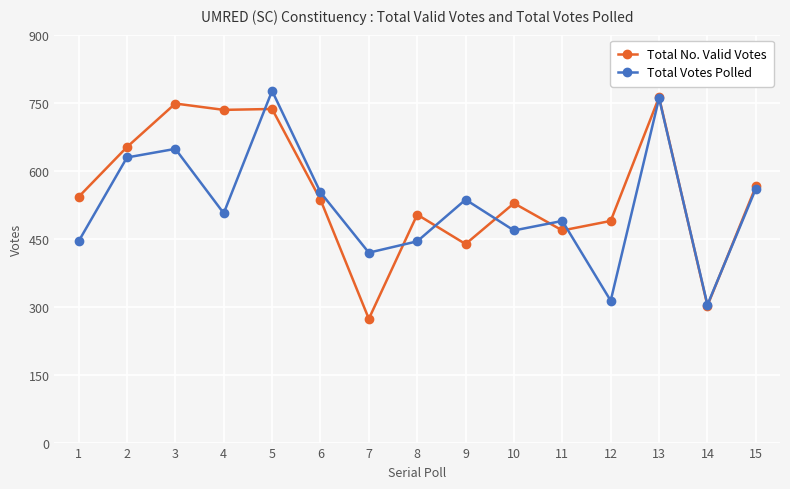

What is the average value of the Total No. Valid Votes series?

552